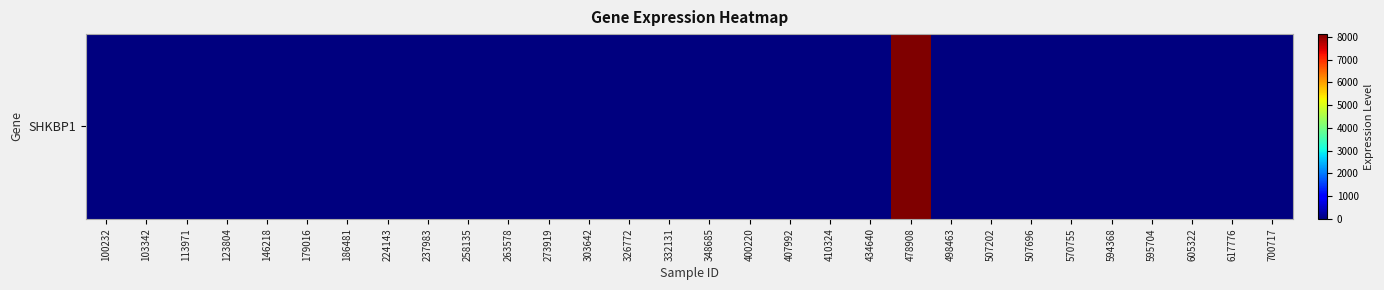

Reading right to left, what are all the values shown in this chart?

700717=0	617776=0	605322=0	595704=0	594368=0	570755=0	507696=0	507202=0	498463=0	478908=8130	434640=0	410324=0	407992=0	400220=0	348685=0	332131=0	326772=0	303642=0	273919=0	263578=0	258135=0	237983=0	224143=0	186481=0	179016=0	146218=0	123804=0	113971=0	103342=0	100232=0